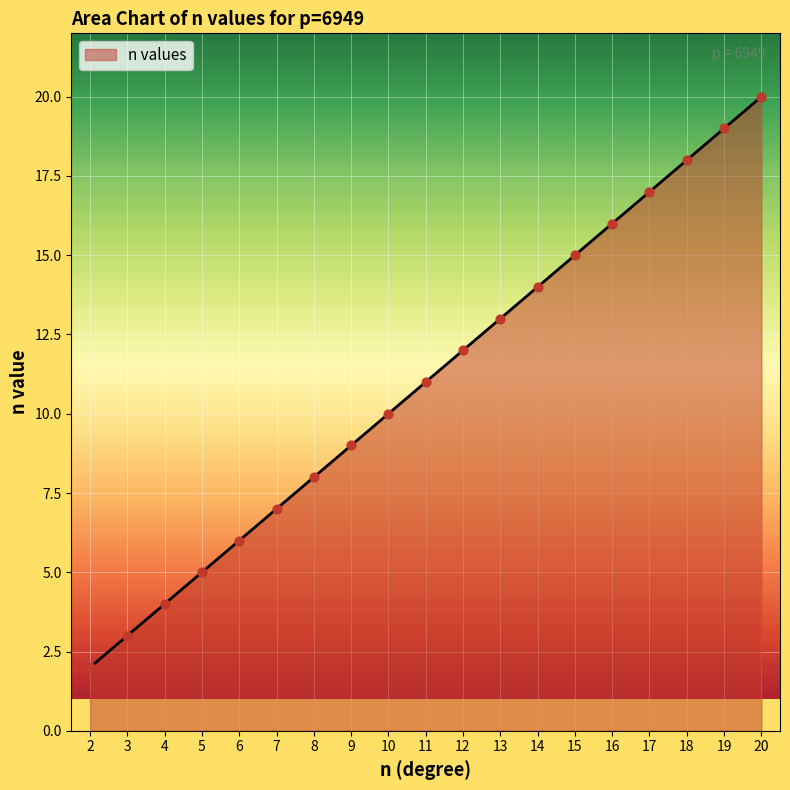

What is the change in value from 12 to 15?

+3